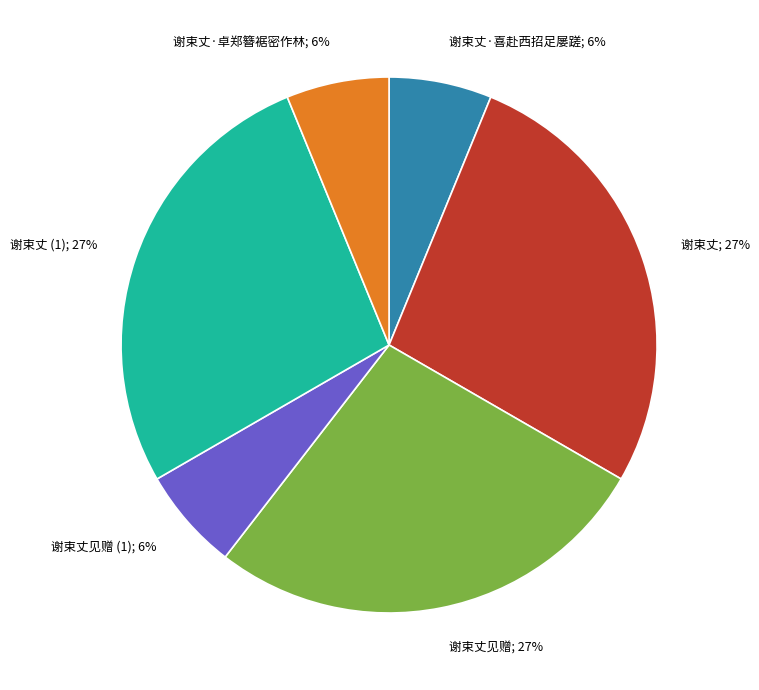

How many segments does this pie chart have?

6